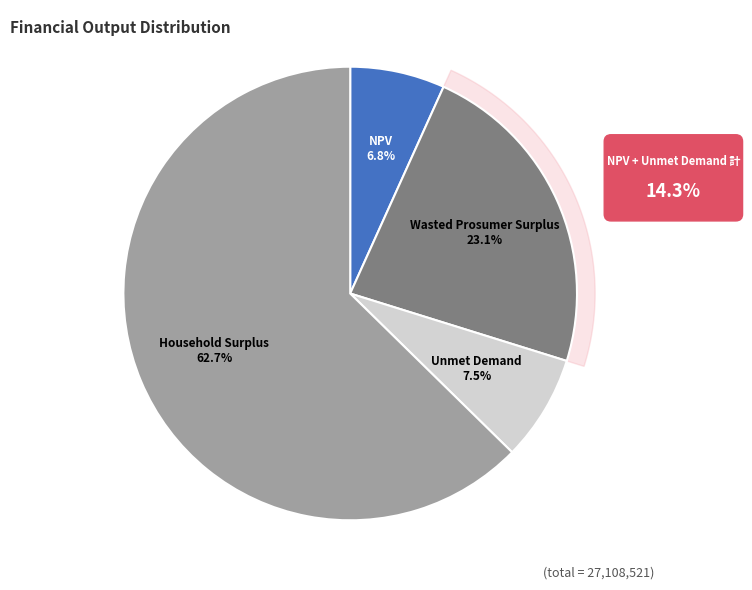

What is the change in value from NPV to Household Surplus?

+15154834.6